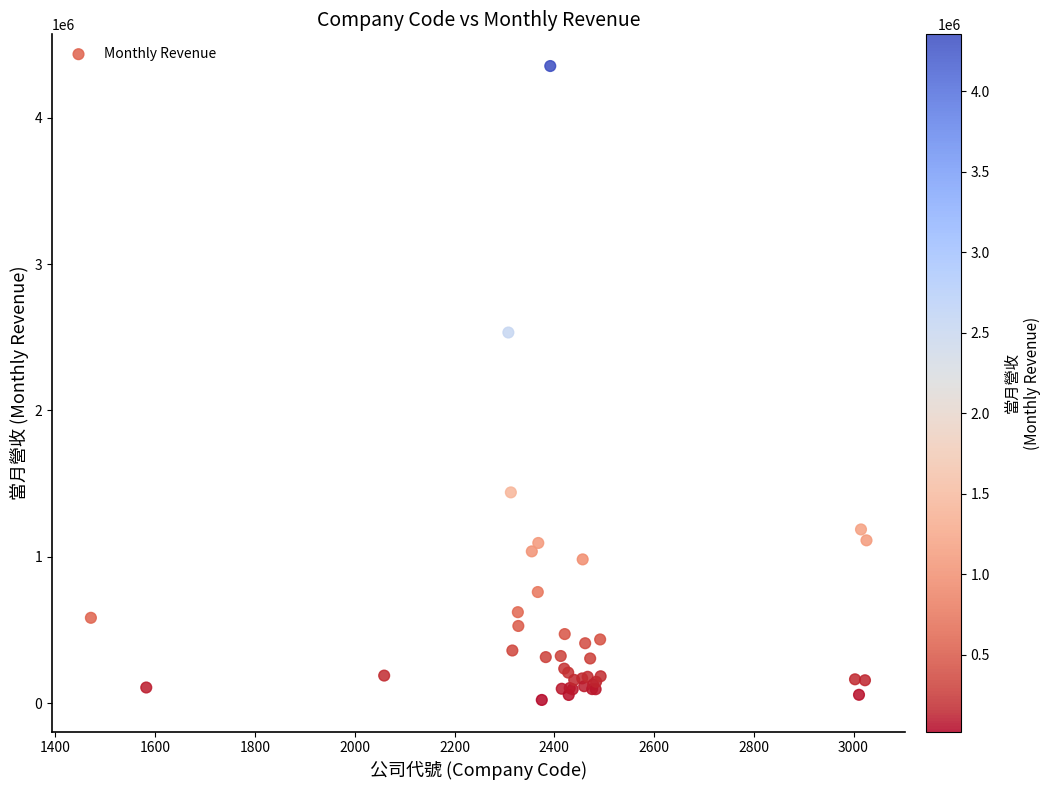

What Y value in the scatter plot is closest to 2188028?

2533123